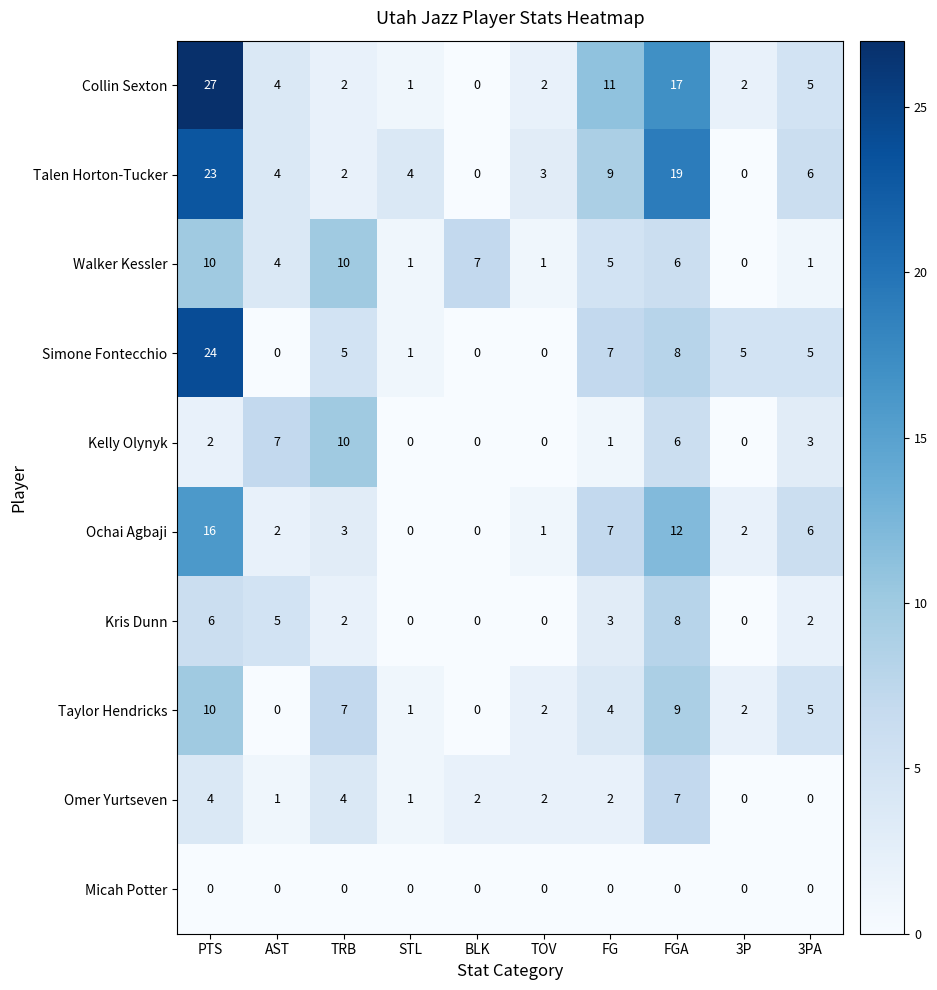

What is the average value of the Talen Horton-Tucker series?

7